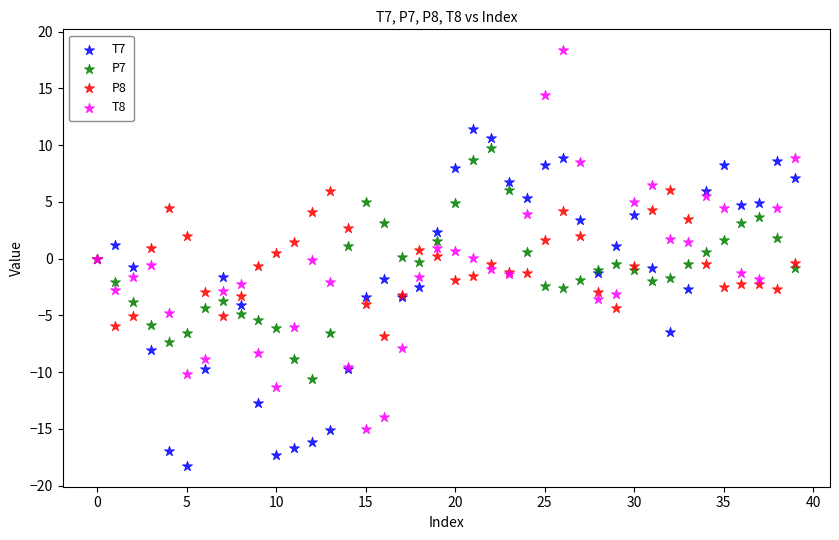

Which series reaches the maximum Y coordinate?

T8